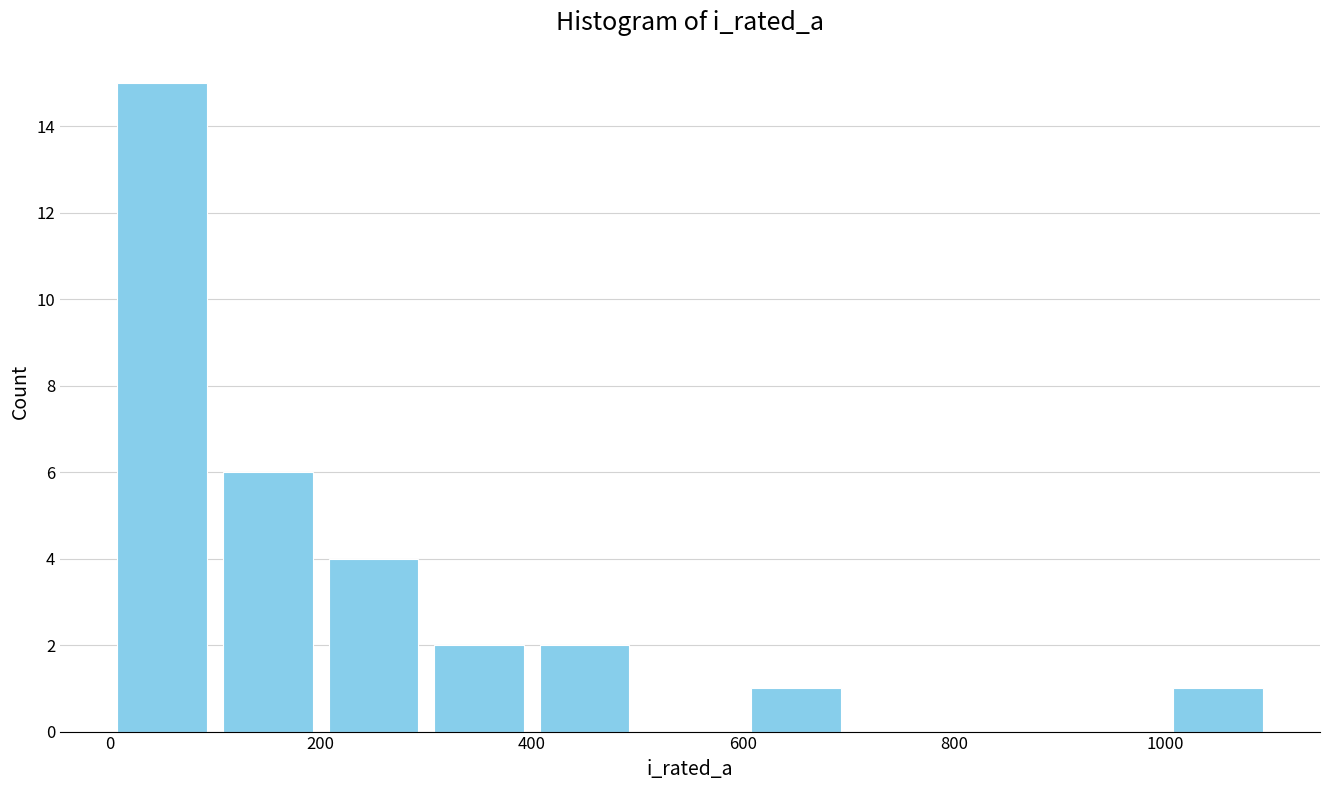

Reading left to right, list every bar in this chart as the range it spans on the x-axis followed by its height. The values are not printed on the chart, so give them approximately, as read against the axis.

0 to 100: 15
100 to 200: 6
200 to 300: 4
300 to 400: 2
400 to 500: 2
500 to 600: 0
600 to 700: 1
700 to 800: 0
800 to 900: 0
900 to 1000: 0
1000 to 1100: 1